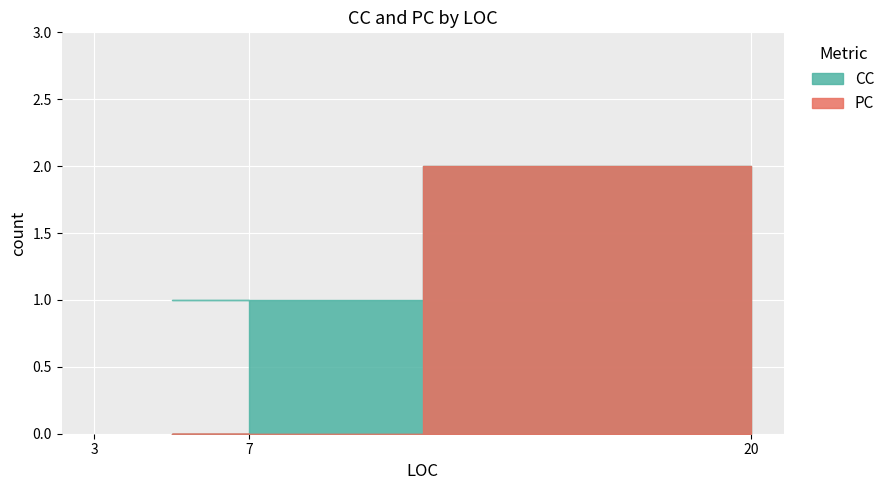

Reading left to right, transcribe all the data shown in this chart.

CC: 1	1	2
PC: 0	0	2